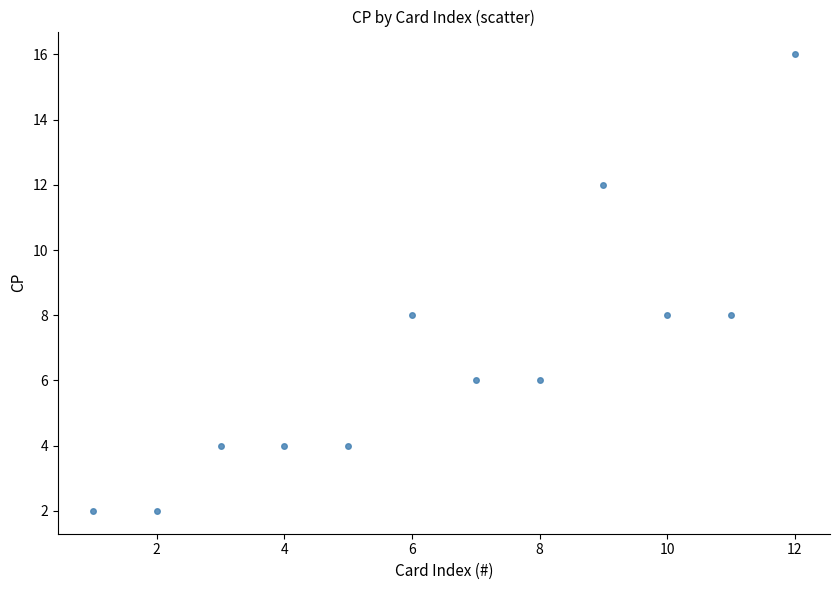

What is the average X value?

6